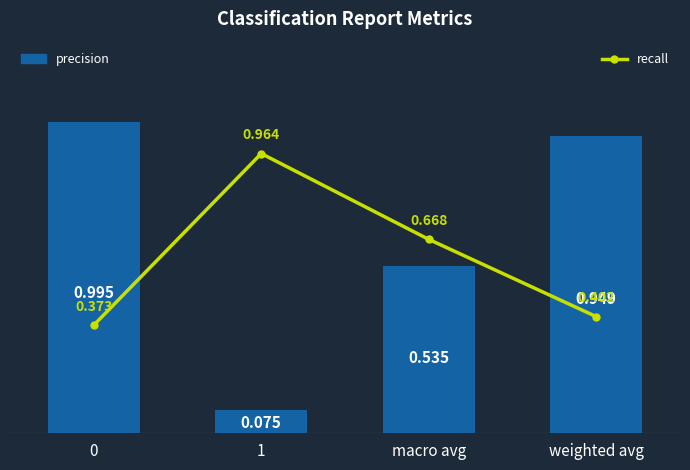

The value of recall at weighted avg is 0.4. True or false?

True